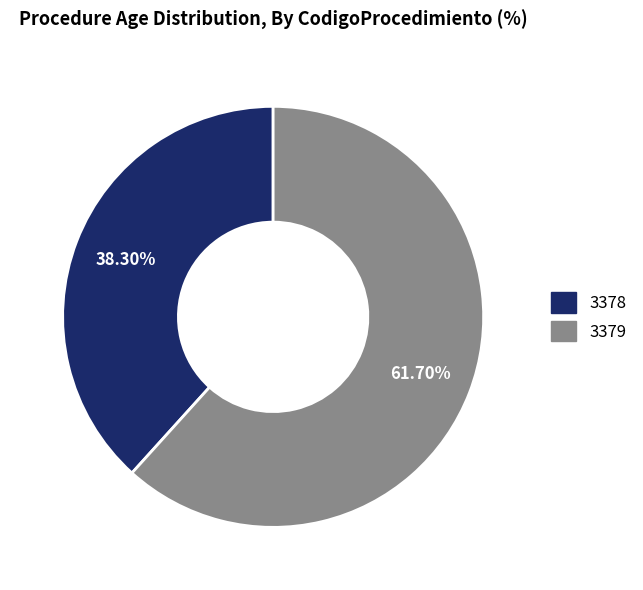

Is it true that 3378 is 48% of the pie?

False